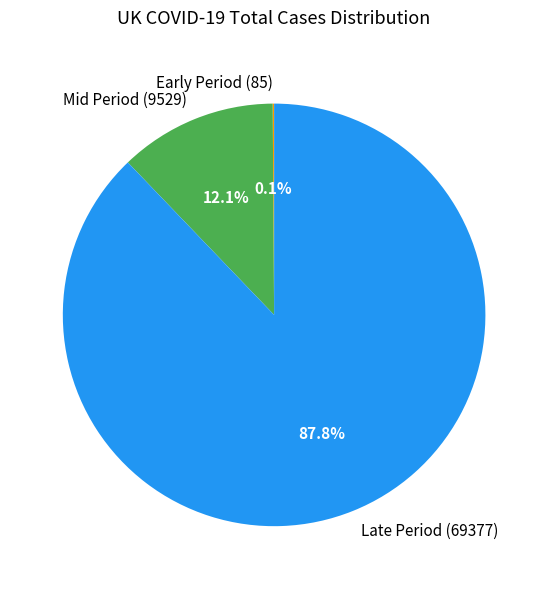

Is Mid Period (9529) the majority of the pie?

No